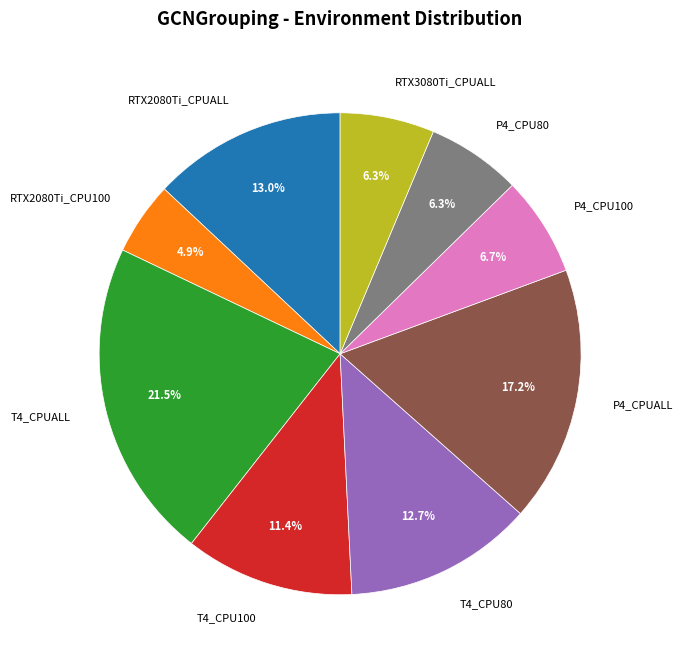

How many slices are in this pie chart?

9